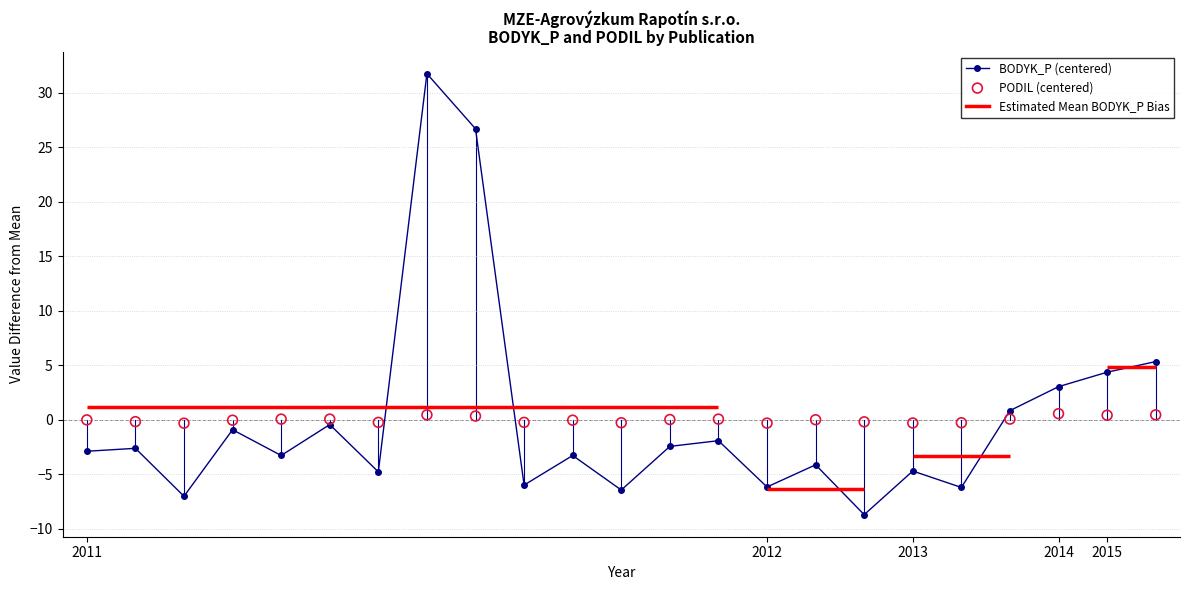

How many interior local valleys does the BODYK_P (centered) series have?

8